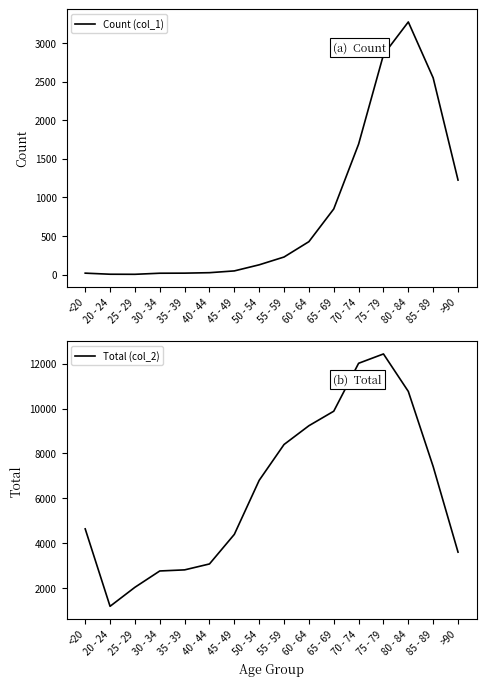

What is the difference between the second highest and second lowest values in the Total (col_2) series?

9980